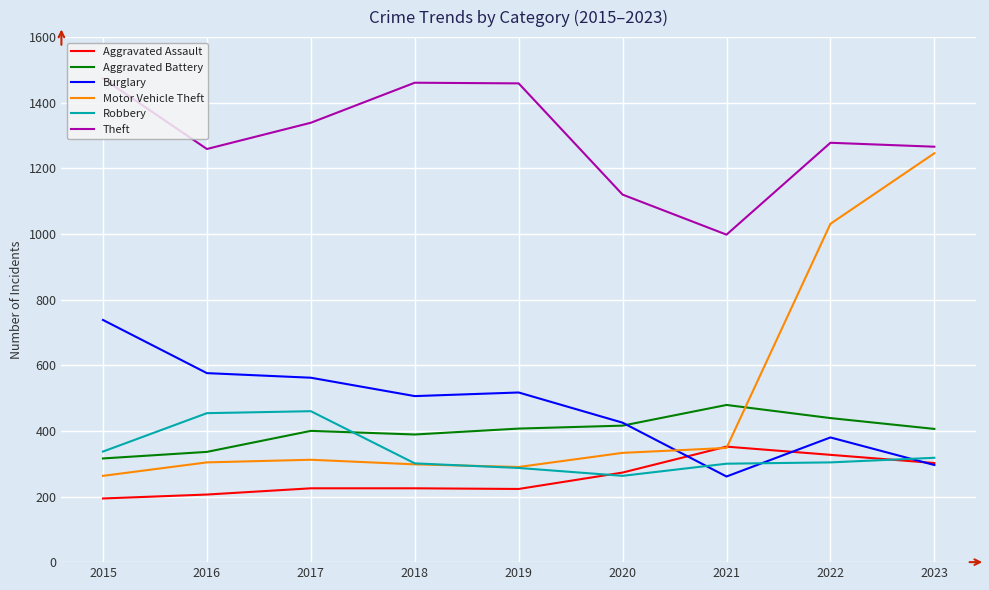

Which series has the largest total across all categories?

Theft